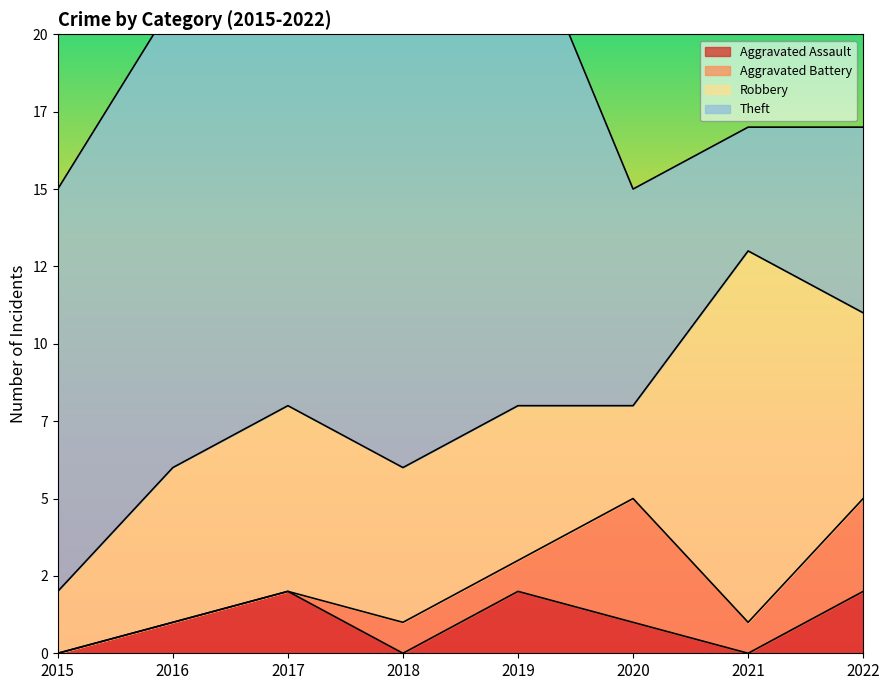

In Robbery, how many points are higher than both neighbors (excluding endpoints)?

2